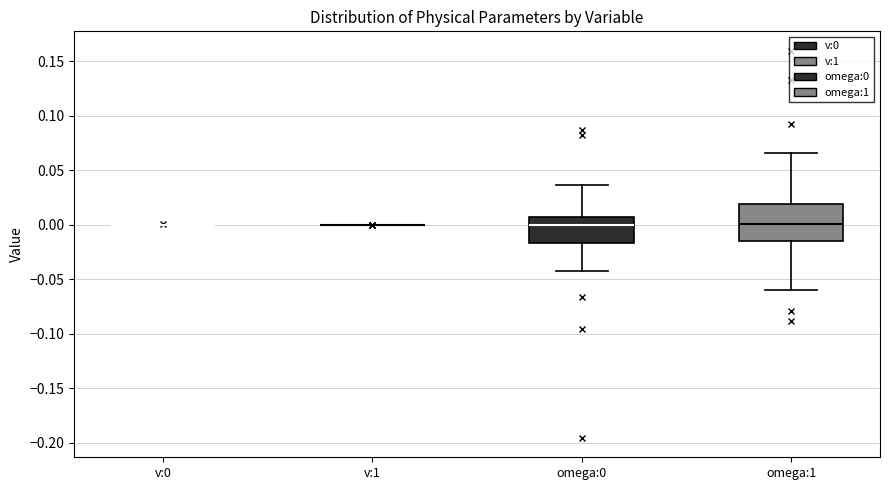

Comparing the boxes themselves (not the whiskers), which one is the tallest?

omega:1